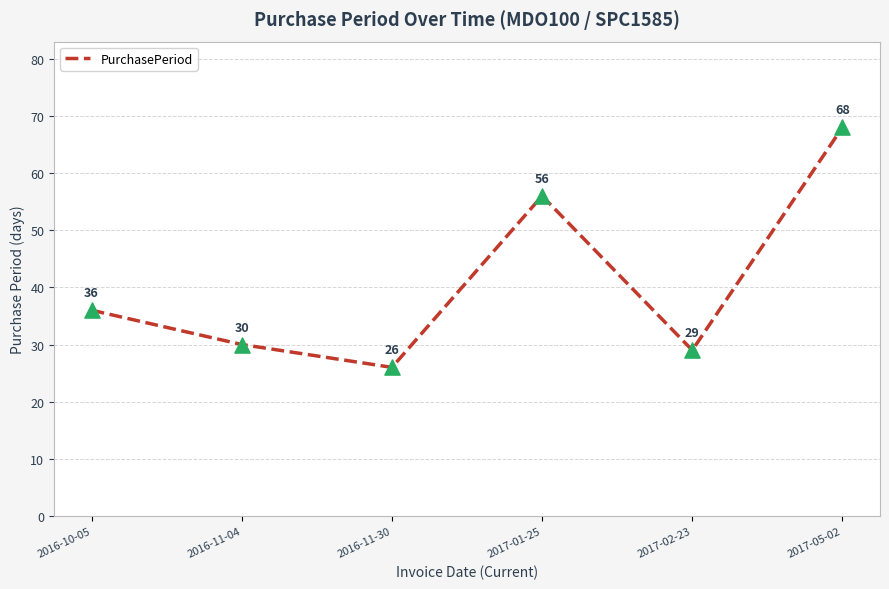

Between 2017-01-25 and 2017-05-02, which is larger?

2017-05-02